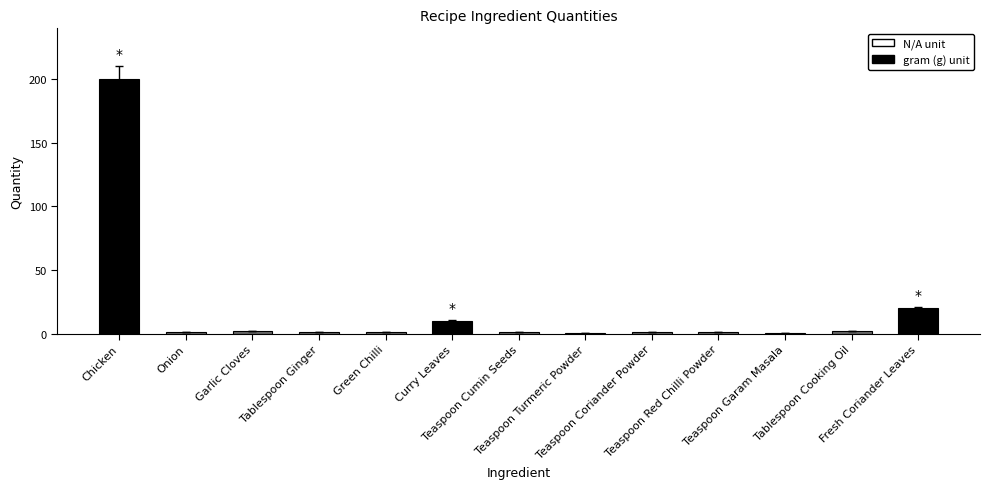

What is the greatest value displayed?

200.0